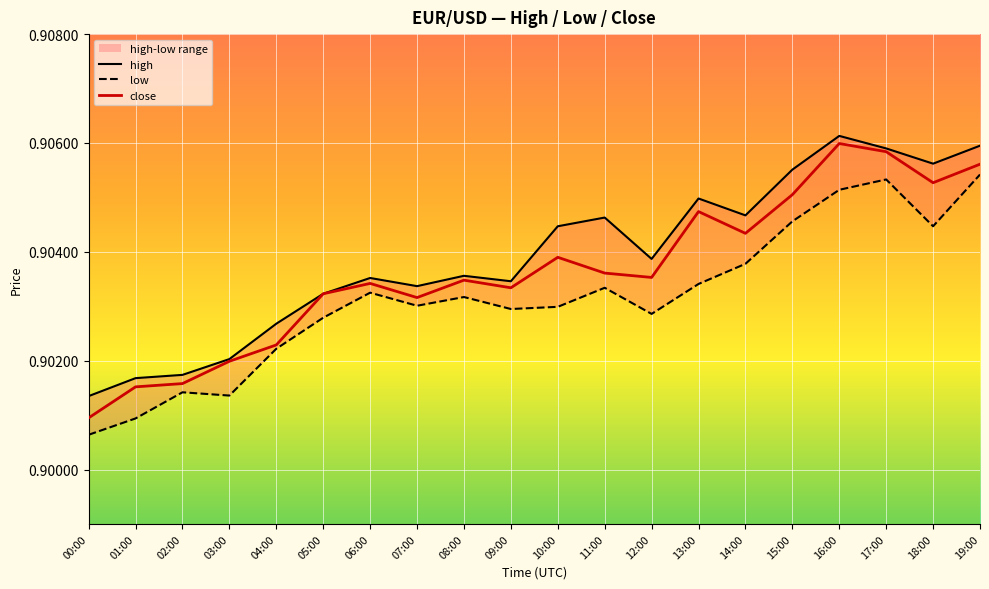

In low, how many points are lower than both neighbors (excluding endpoints)?

5